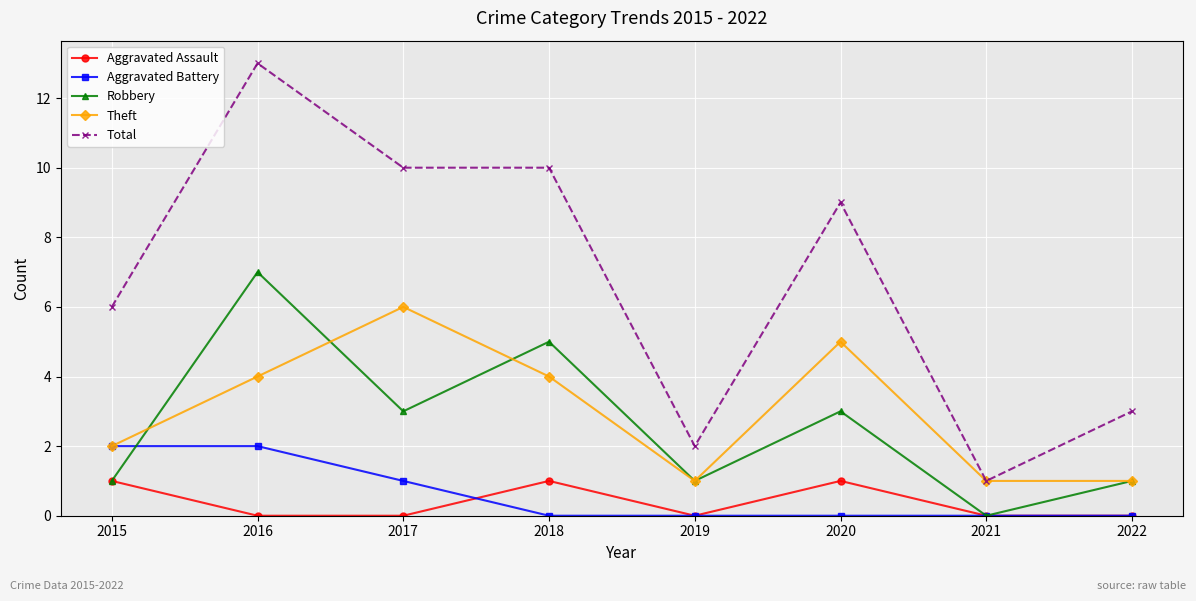

Where do Aggravated Battery and Aggravated Assault first cross each other?

2017 and 2018